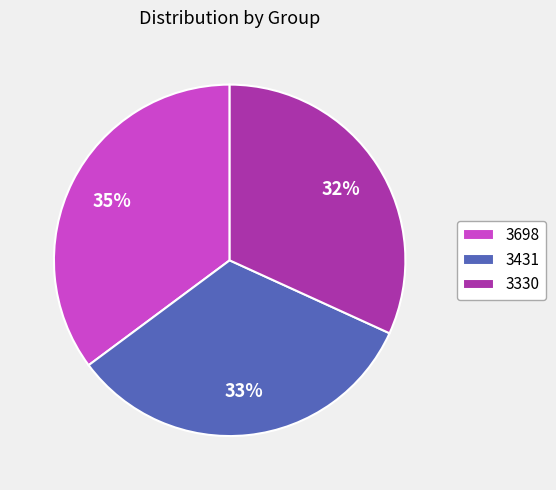

The 3330 slice represents 24% of the pie. True or false?

False